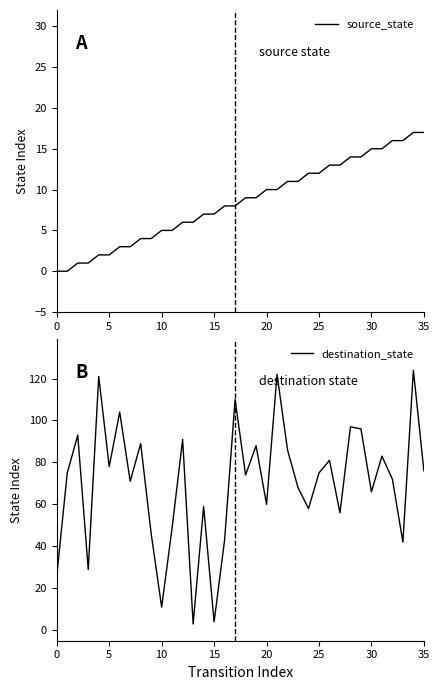

Which series has the largest total across all categories?

destination_state